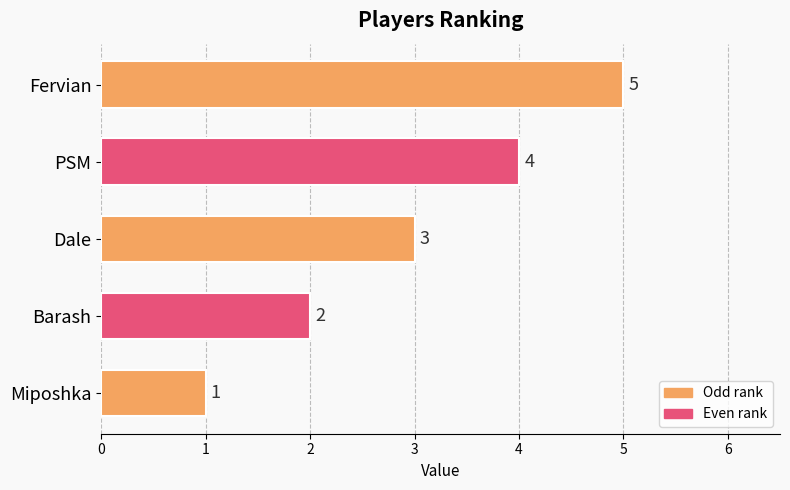

At which label is the value closest to 3?

Dale